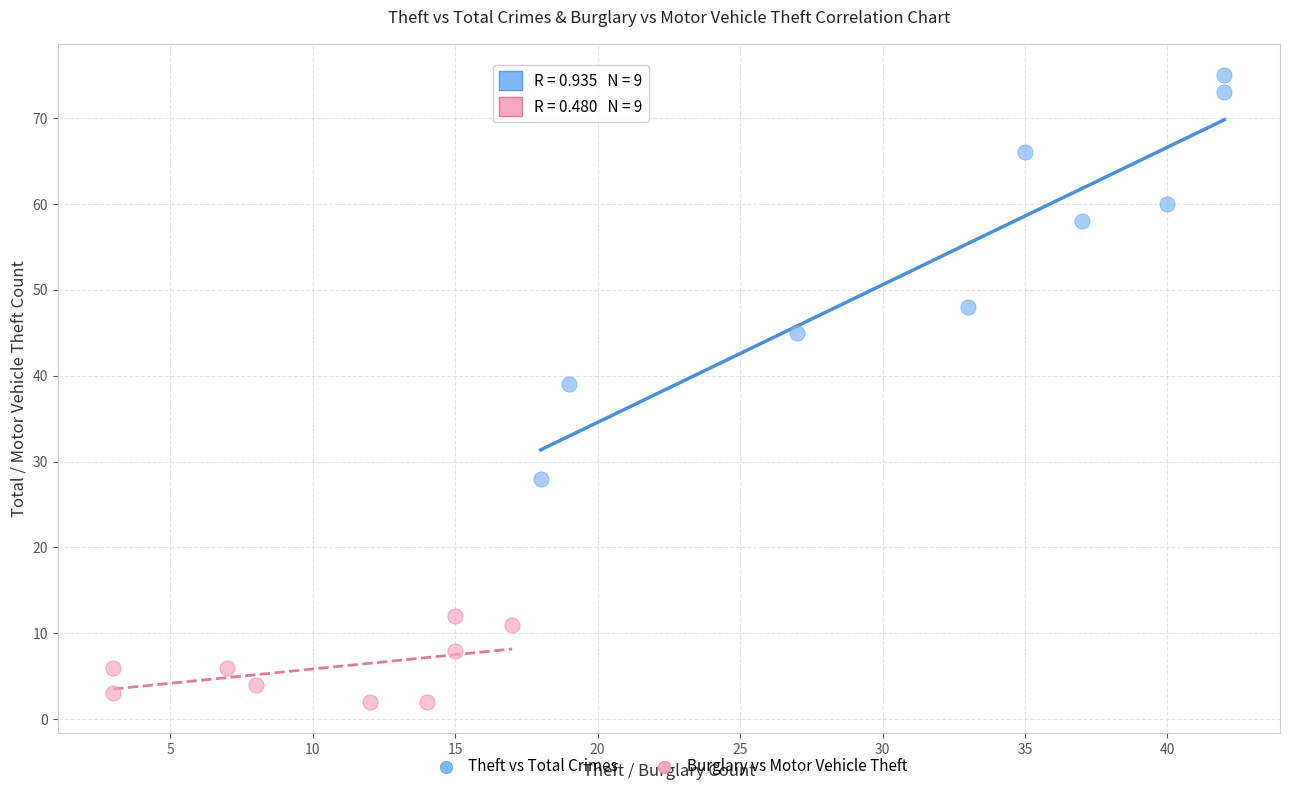

Which series reaches the maximum Y coordinate?

Theft vs Total Crimes